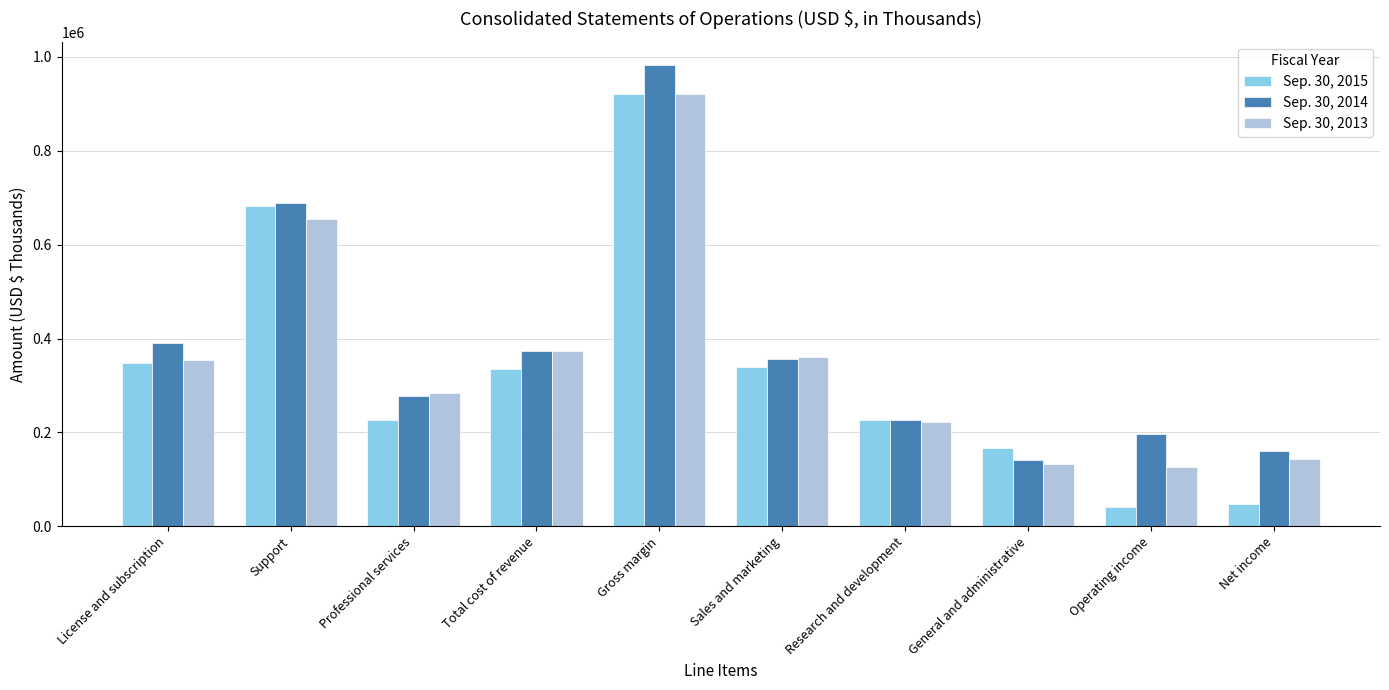

What is the sum of all Sep. 30, 2014 values?

3796879